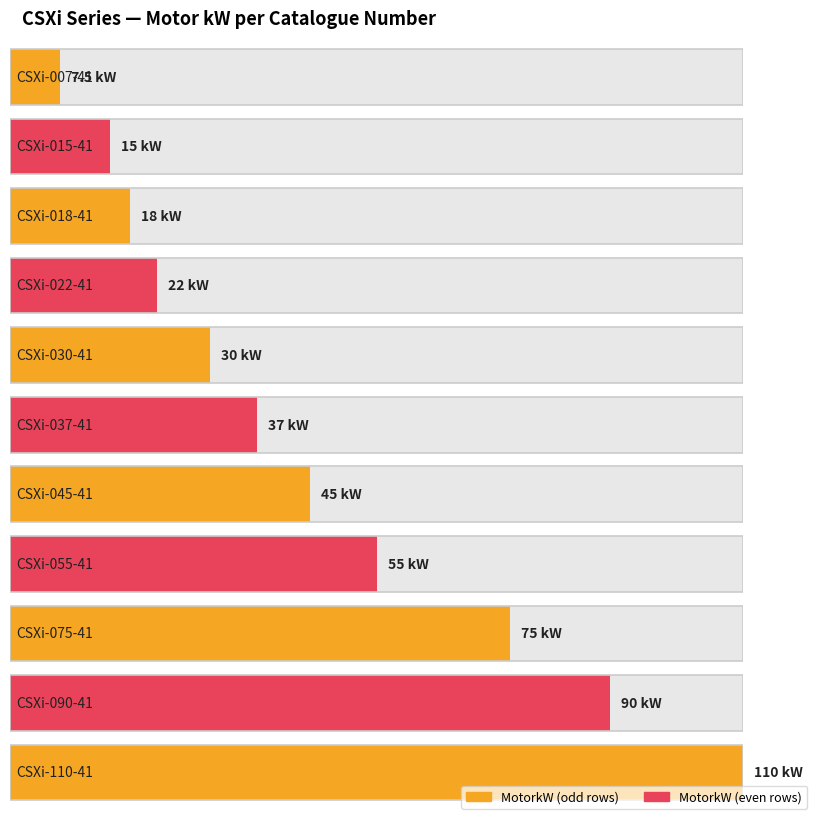

What is the label of the 10th bar from the left?

CSXi-090-41